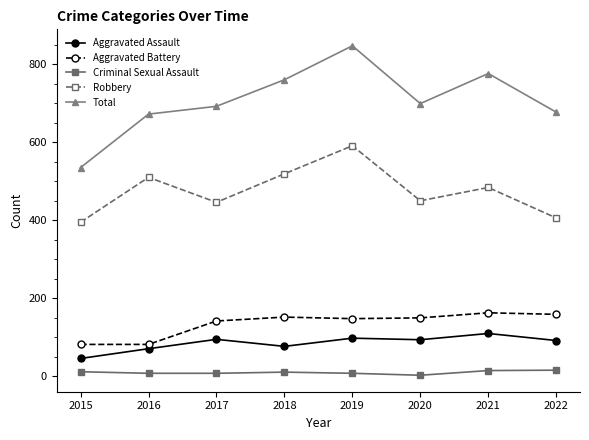

True or false: Total has more than 1 interior local peaks.

True